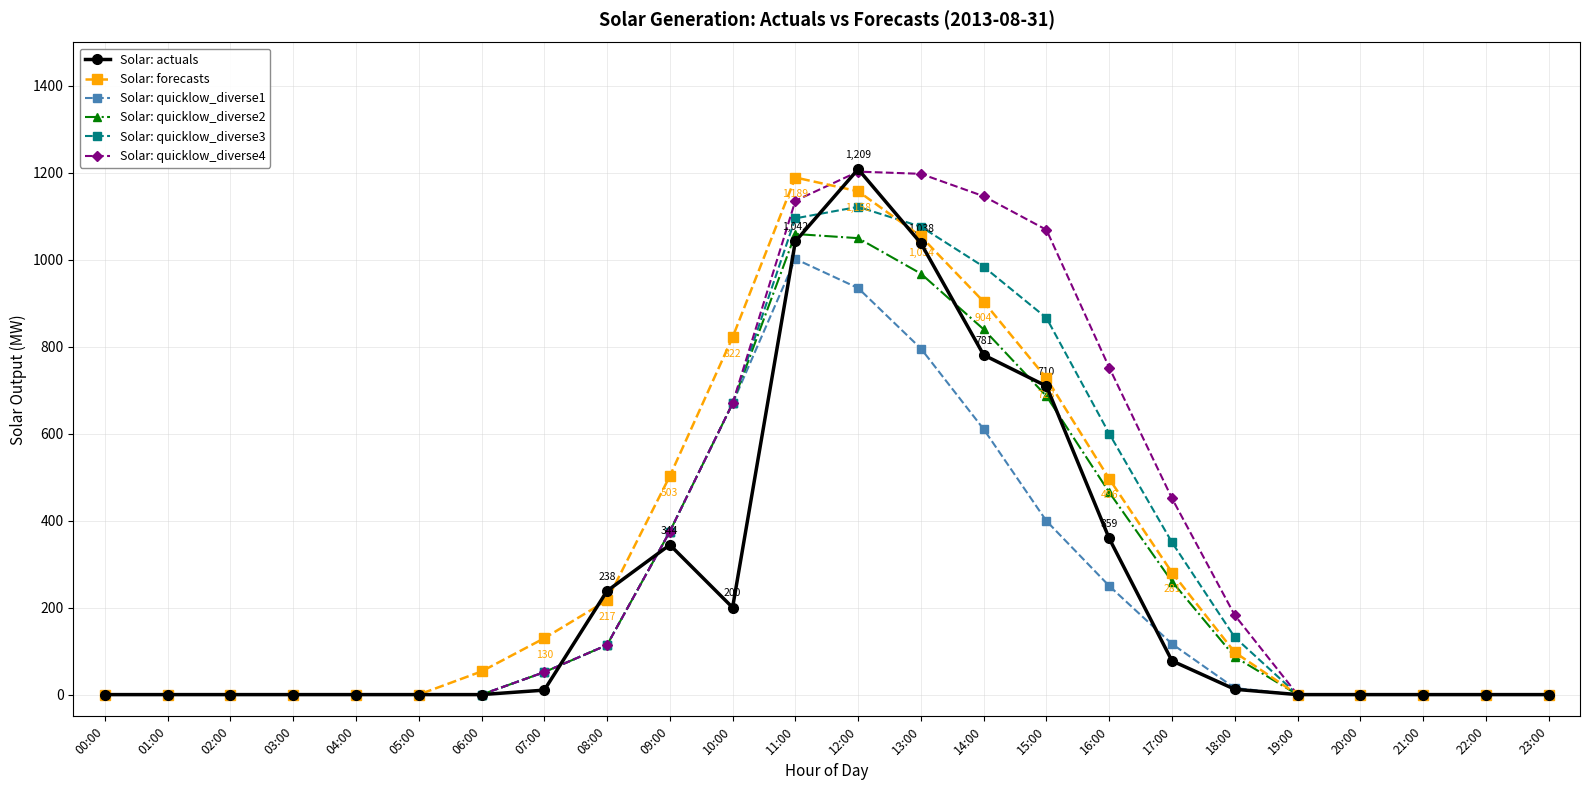

Does the chart display data point markers on the line(s)?

Yes